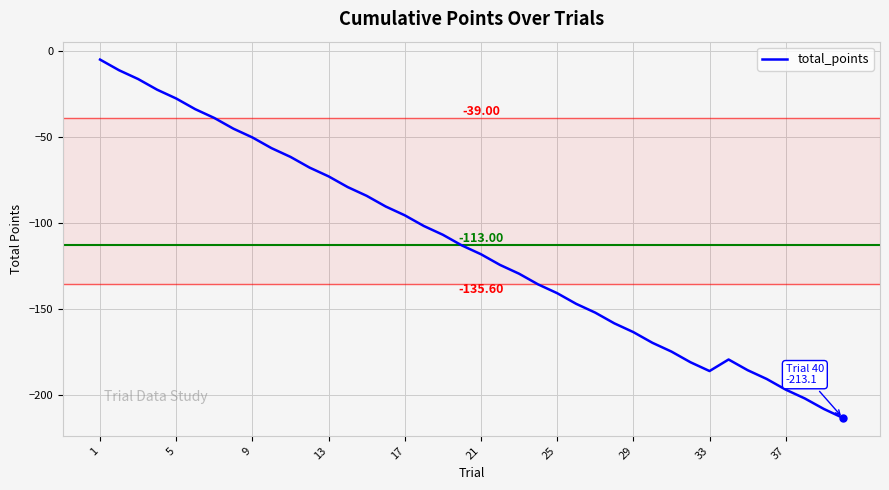

Count the number of values greater than -113.

19